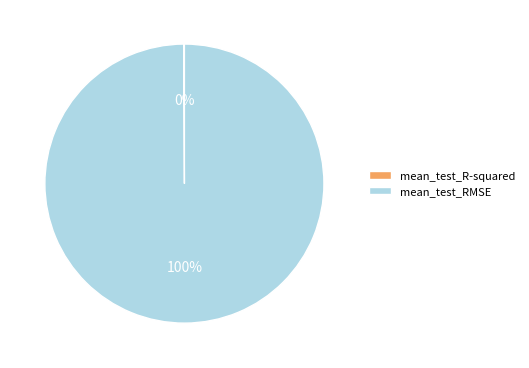

To the nearest percent, what is the average slice percentage?

50%